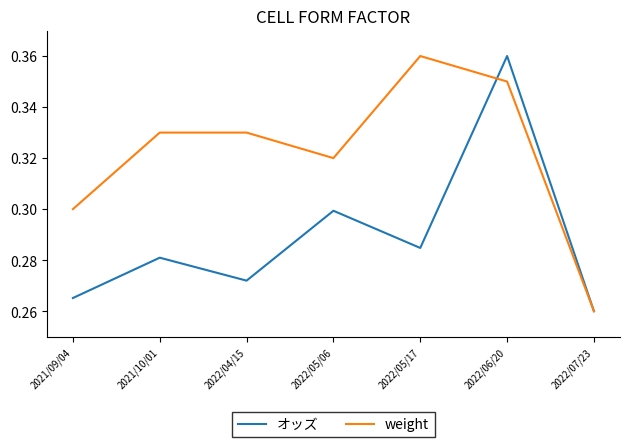

Between 2021/09/04 and 2021/10/01, which series saw the biggest shift?

weight